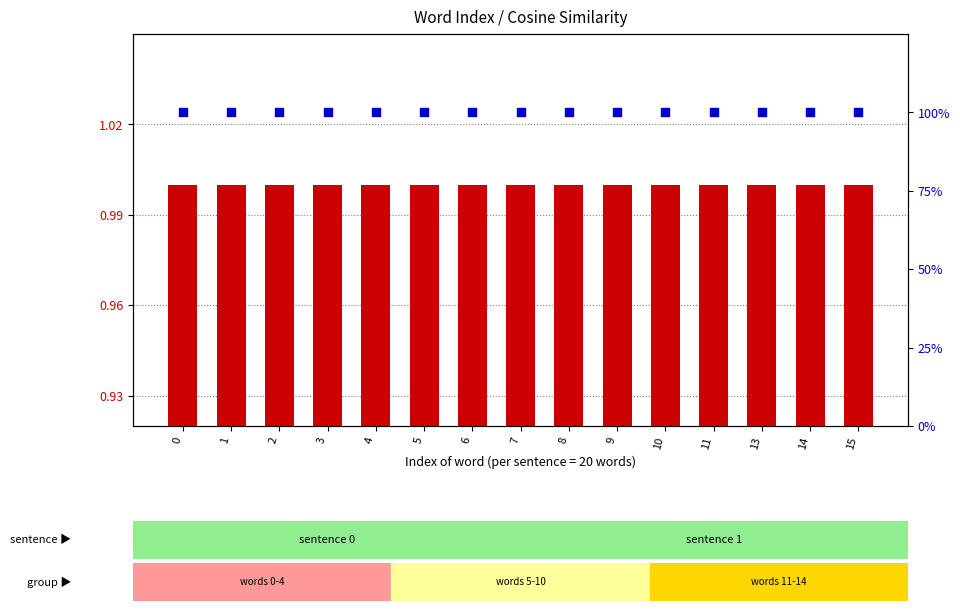

What is the total value across all series at 13?

101